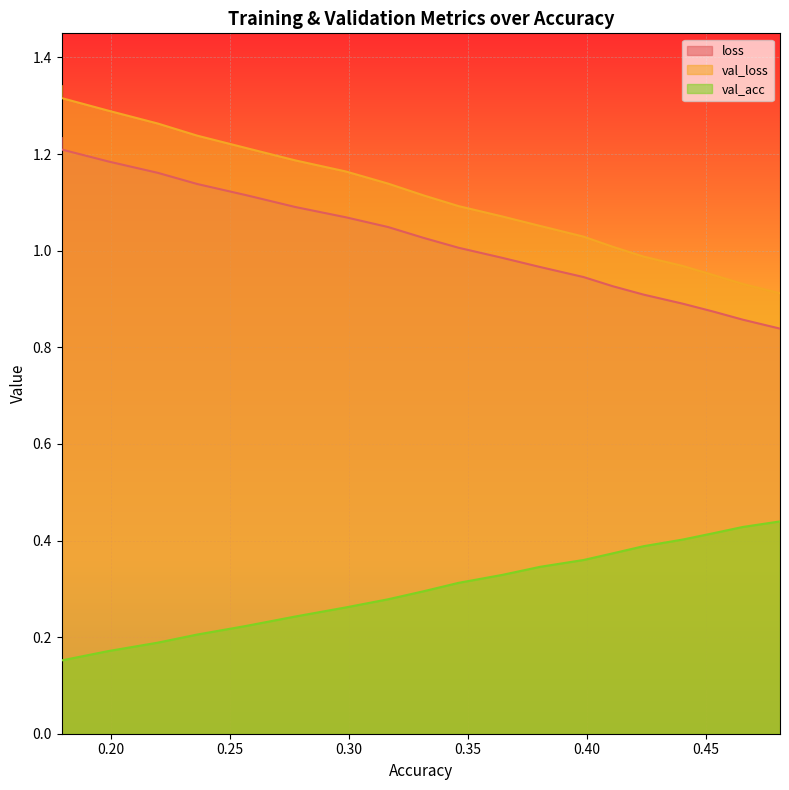

Which series has the largest range (max minus min)?

val_loss